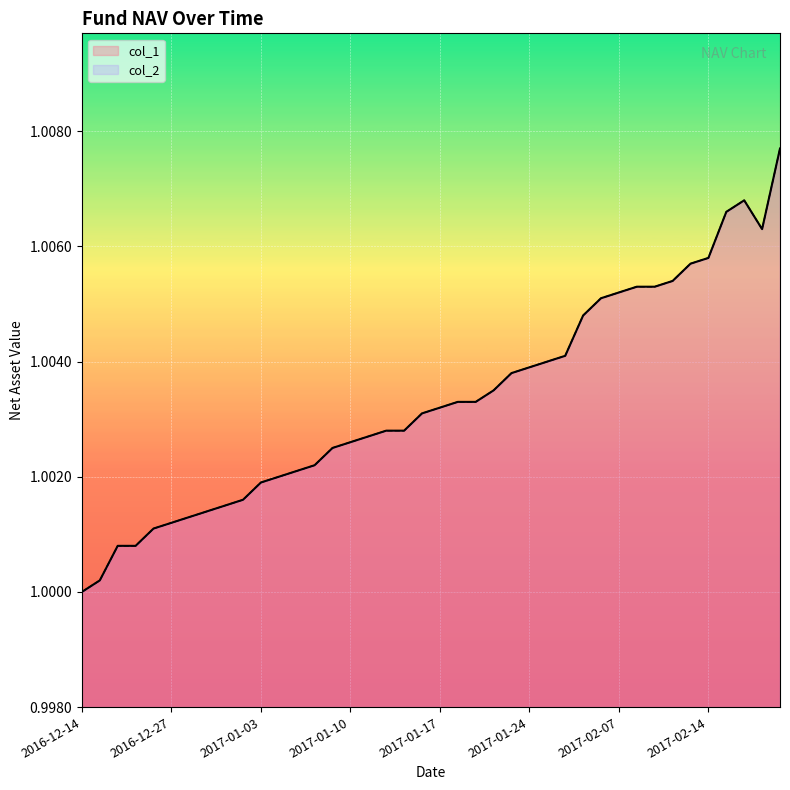

How many distinct data groups are displayed?

2